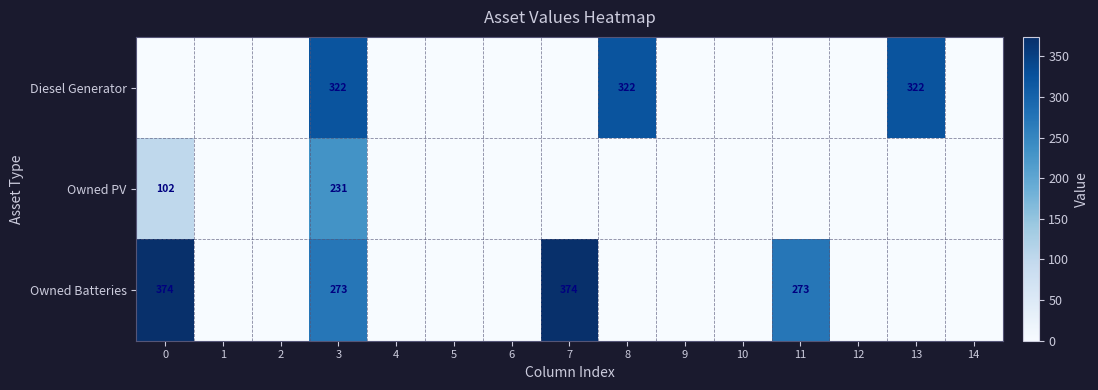

What is the sum of all row_0 values?

966